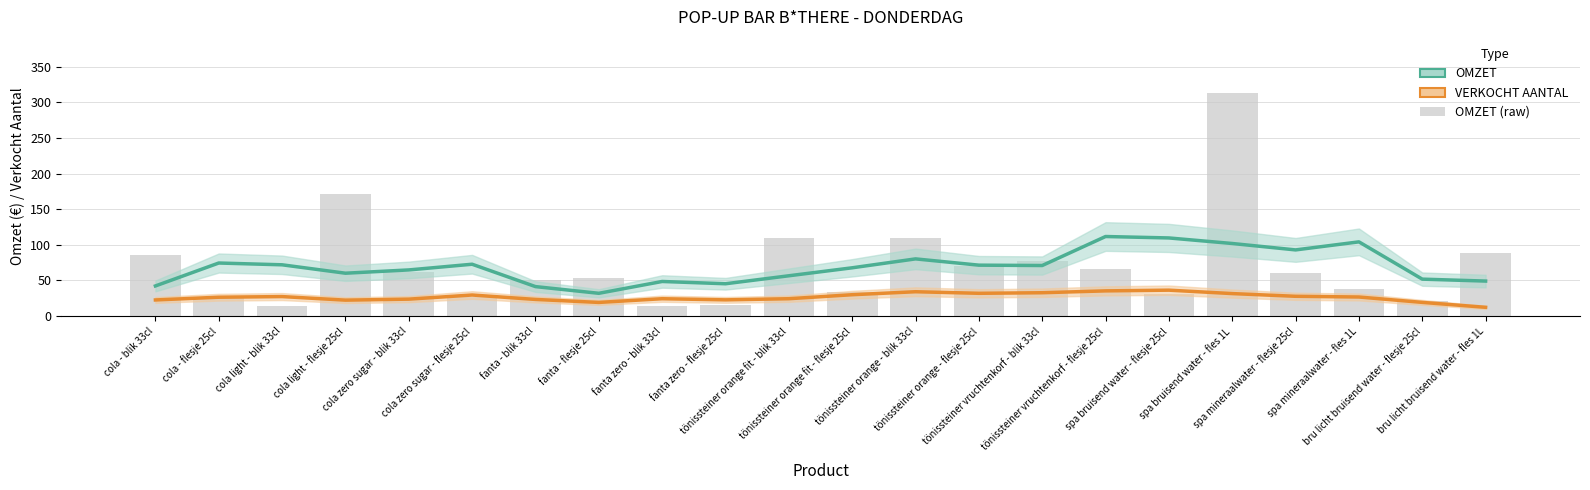

How many values in the VERKOCHT AANTAL (smooth) series are below 26?

10